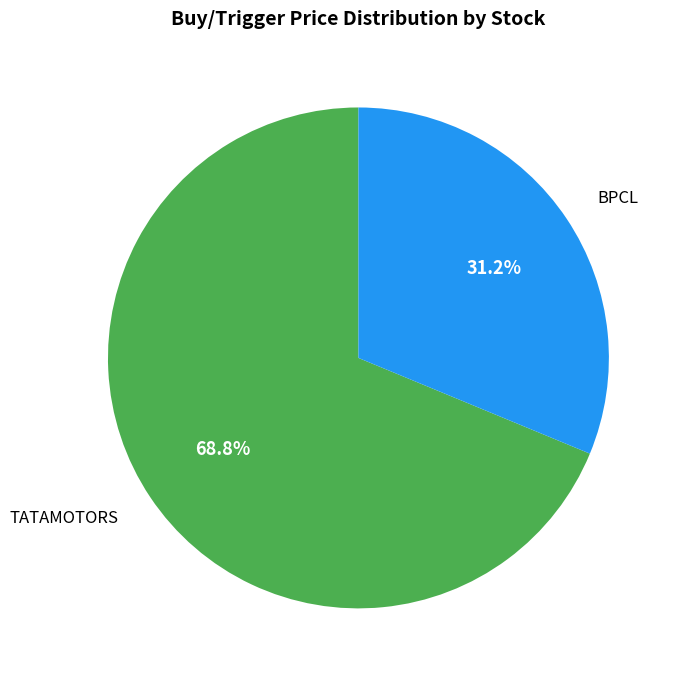

What is the ratio of the value at BPCL to the value at TATAMOTORS?

0.5